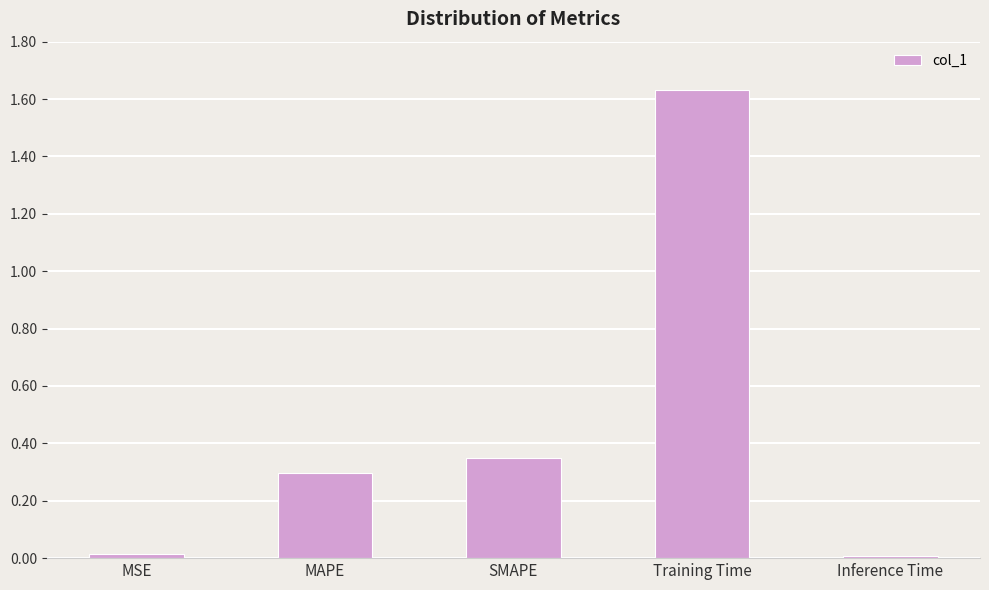

What is the label of the 3rd bar from the right?

SMAPE